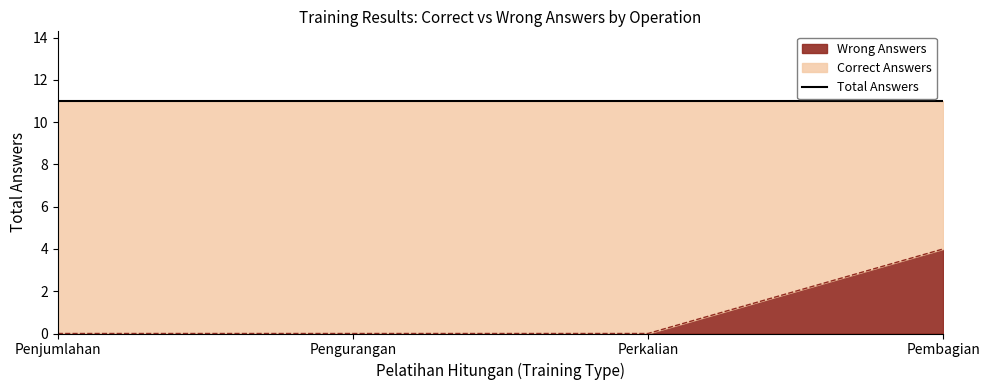

What position from the right is Pembagian?

1